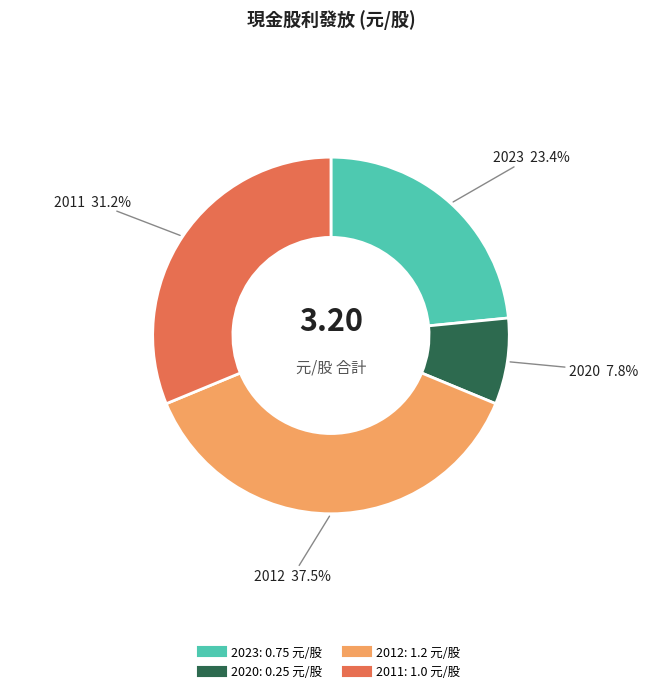

What is the smallest slice in the pie chart?

2020